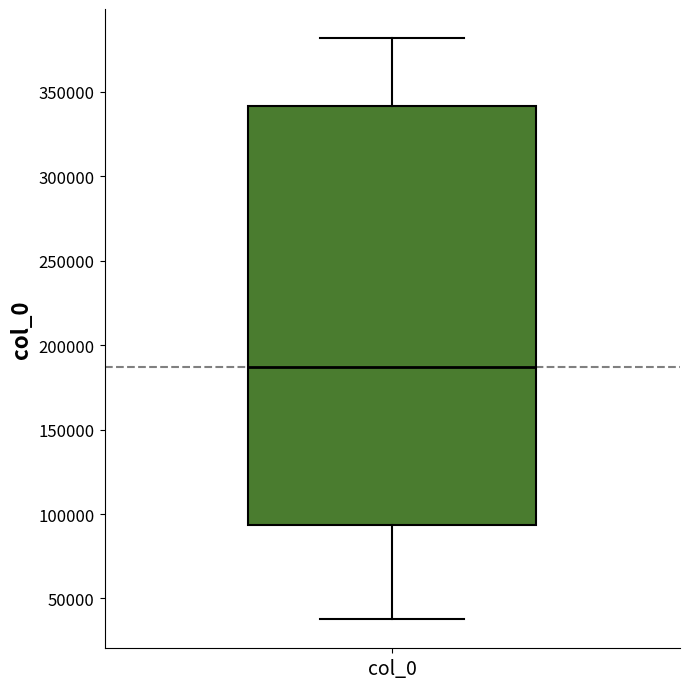

Read this box plot against the y-axis: the position of the median line, the range covered by the box, and the ends of both whiskers. The values are not printed on the chart, so give them approximately, as read against the axis.

median 185000, box 95000 to 340000, whiskers 40000 to 380000